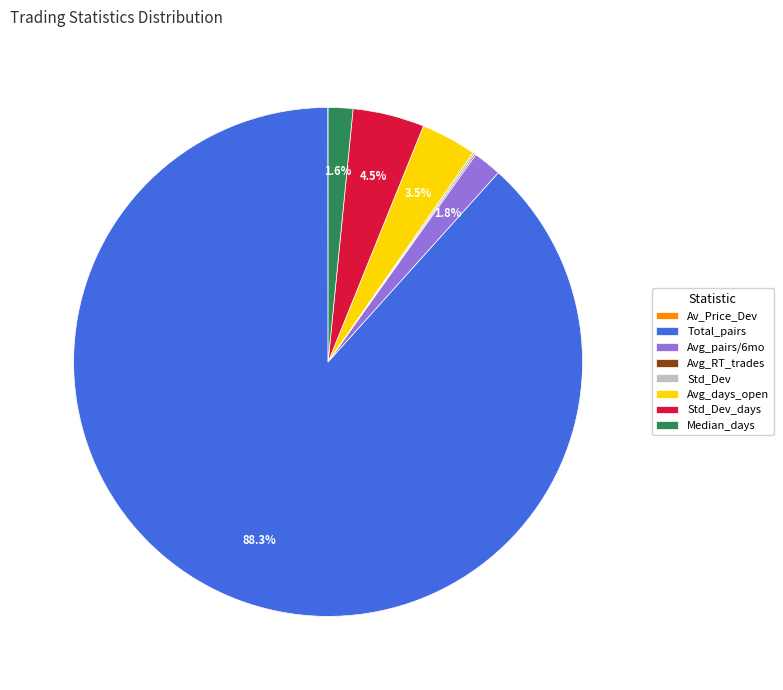

Which slice is the largest?

Total_pairs